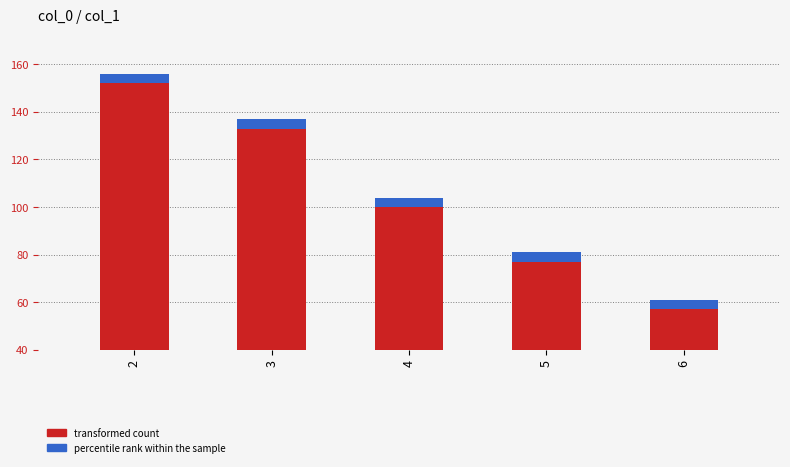

What is the sum of all values?

539